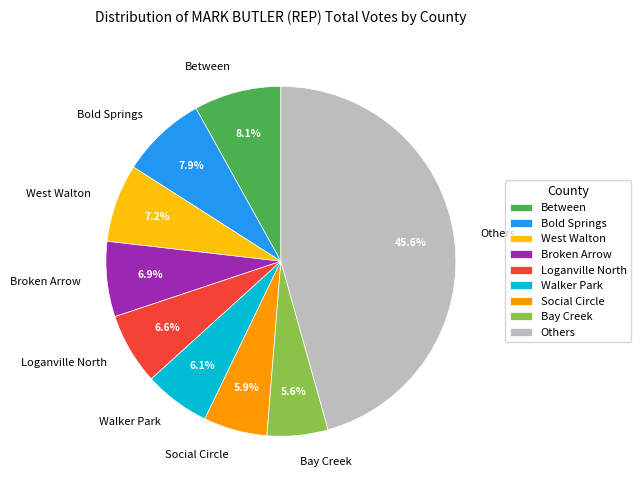

Which has a higher value, Walker Park or Bold Springs?

Bold Springs